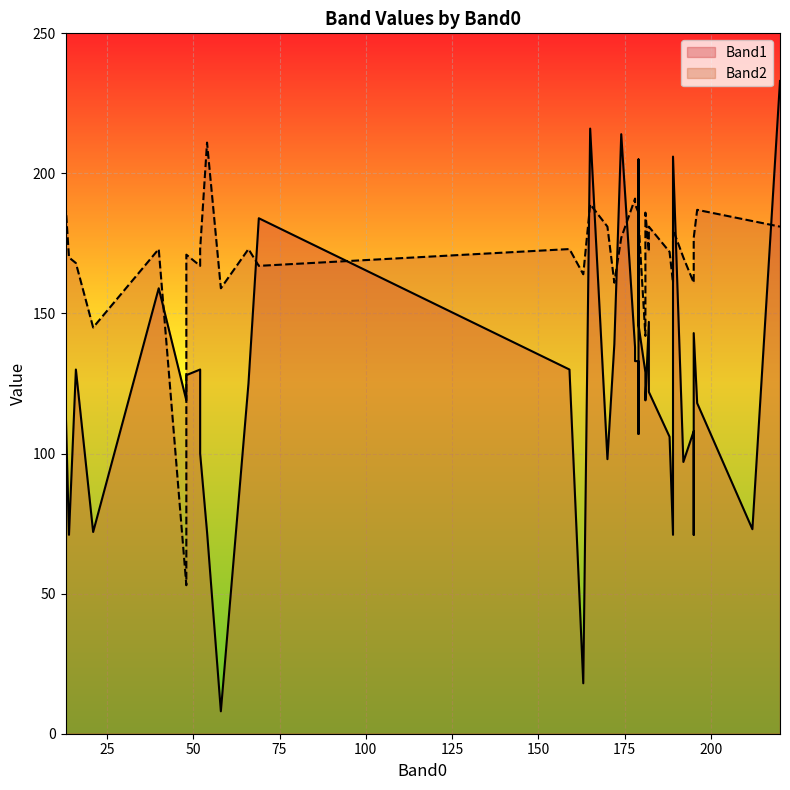

What is the maximum value for Band2?

211